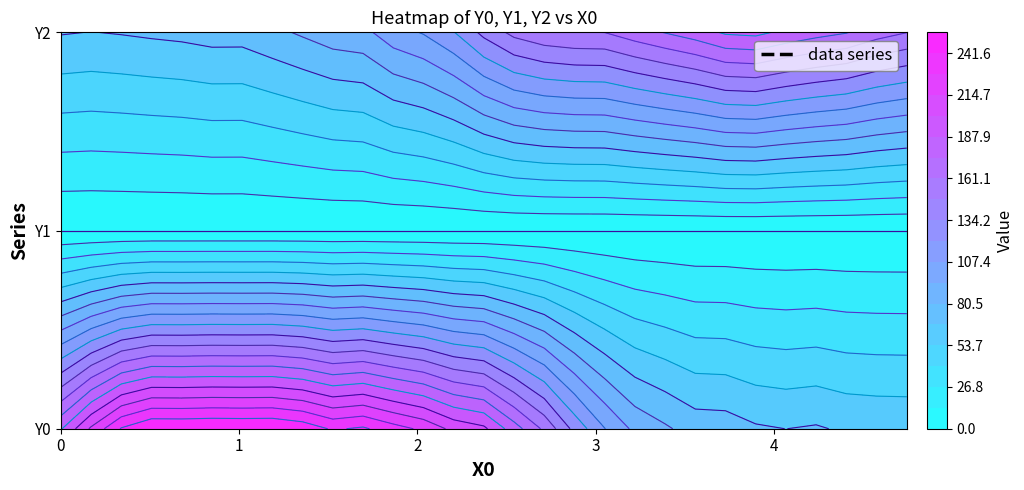

The value of Y1 at 3.55932 is 0.0. True or false?

True